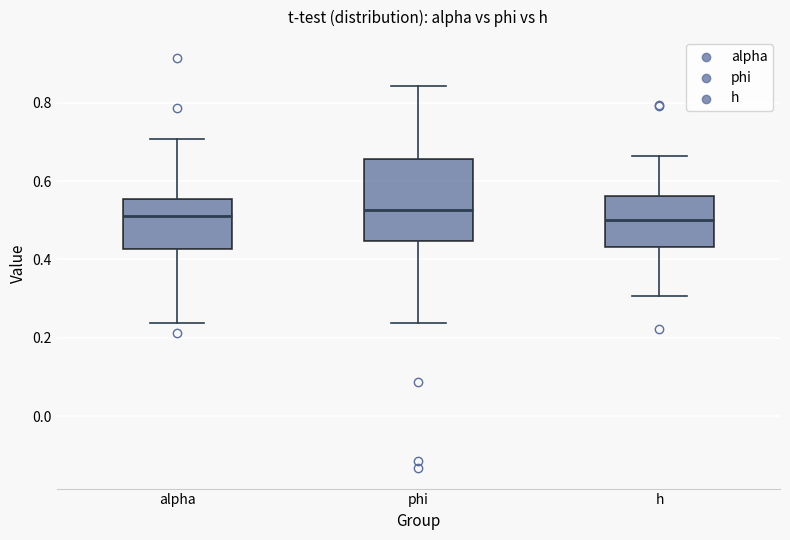

Where does the median line of the box for alpha sit on the y-axis? The values are not printed on the chart, so give them approximately, as read against the axis.

0.52